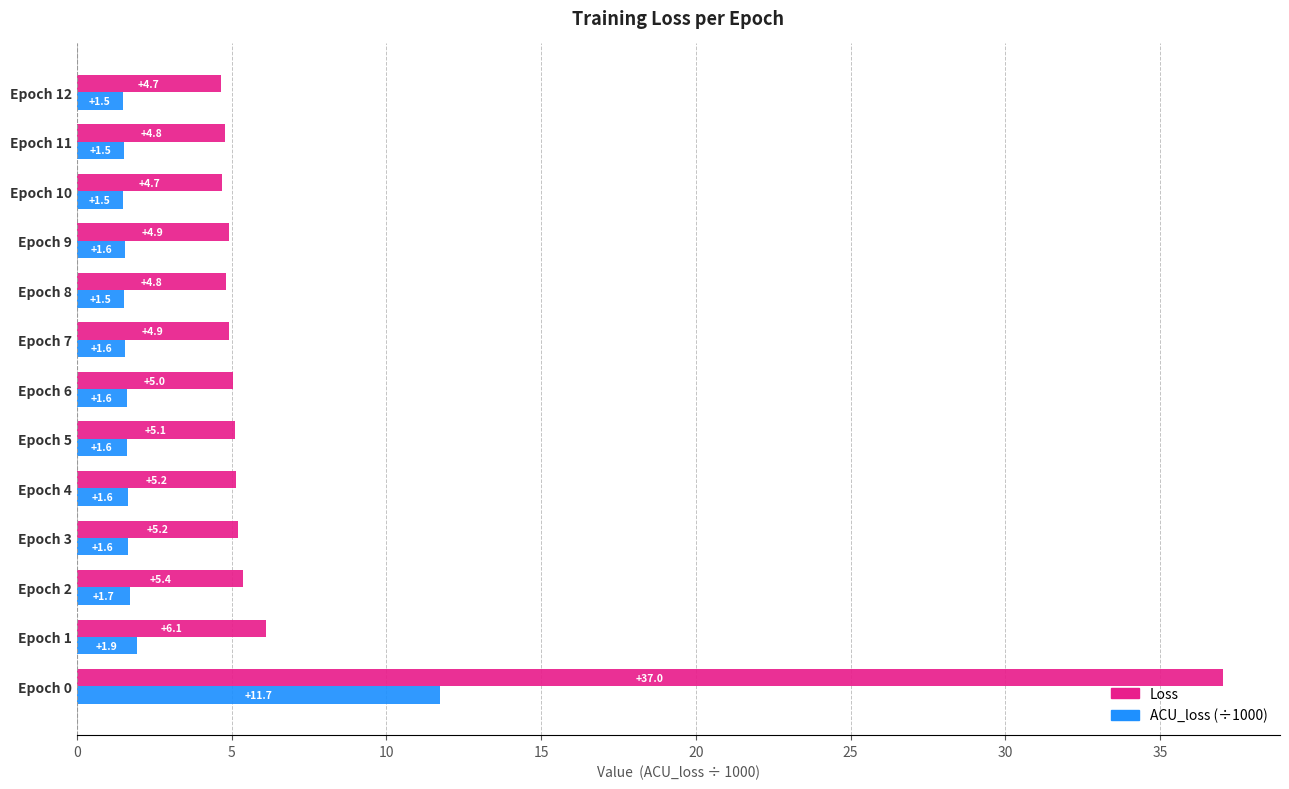

Rank the series by their average value, from lowest to highest.

ACU_loss (÷1000), Loss